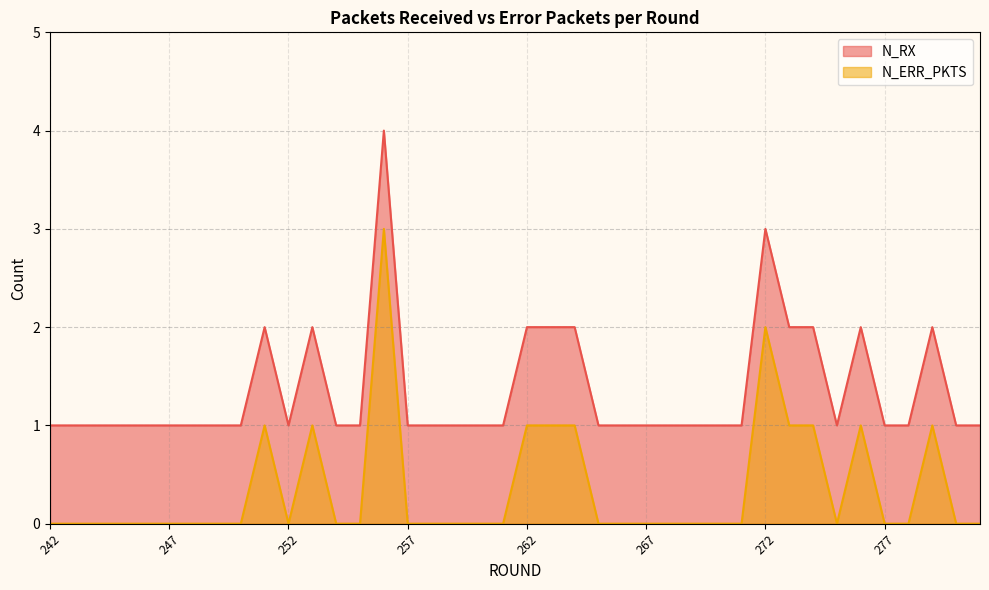

True or false: N_ERR_PKTS and N_RX intersect in this chart.

False